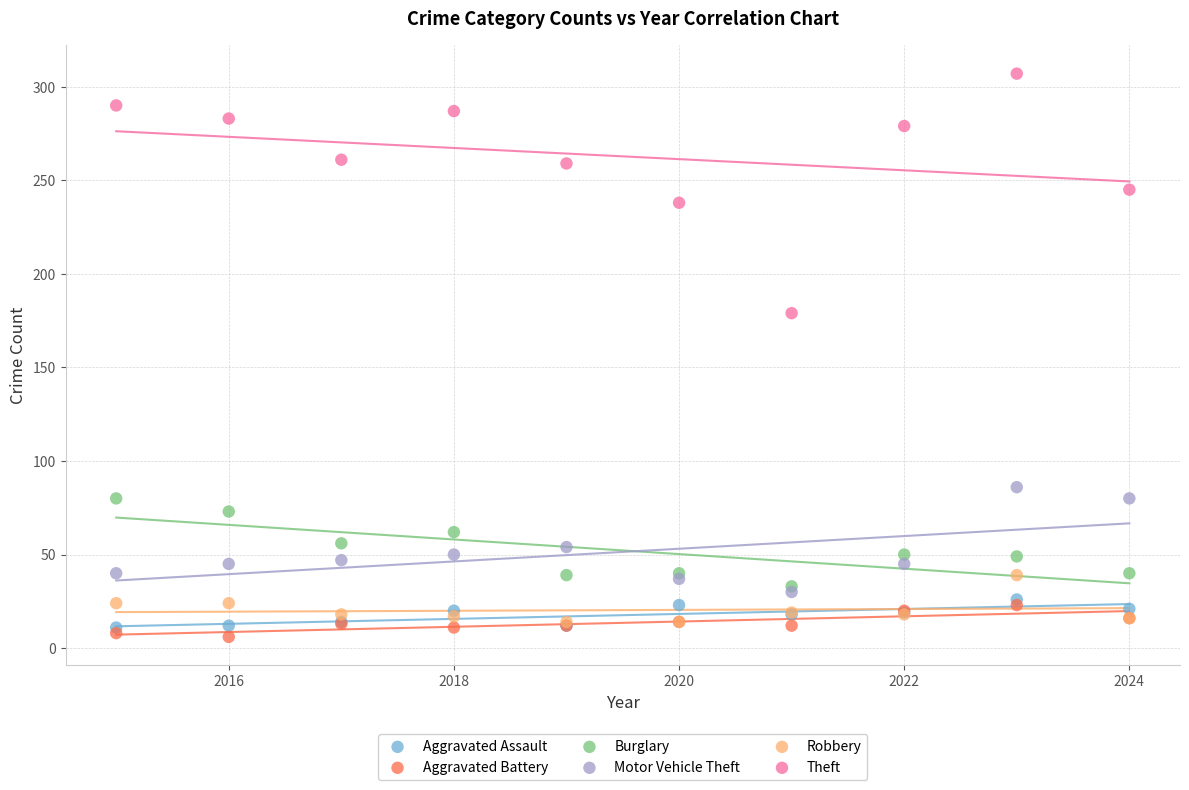

Which series reaches the maximum Y coordinate?

Theft